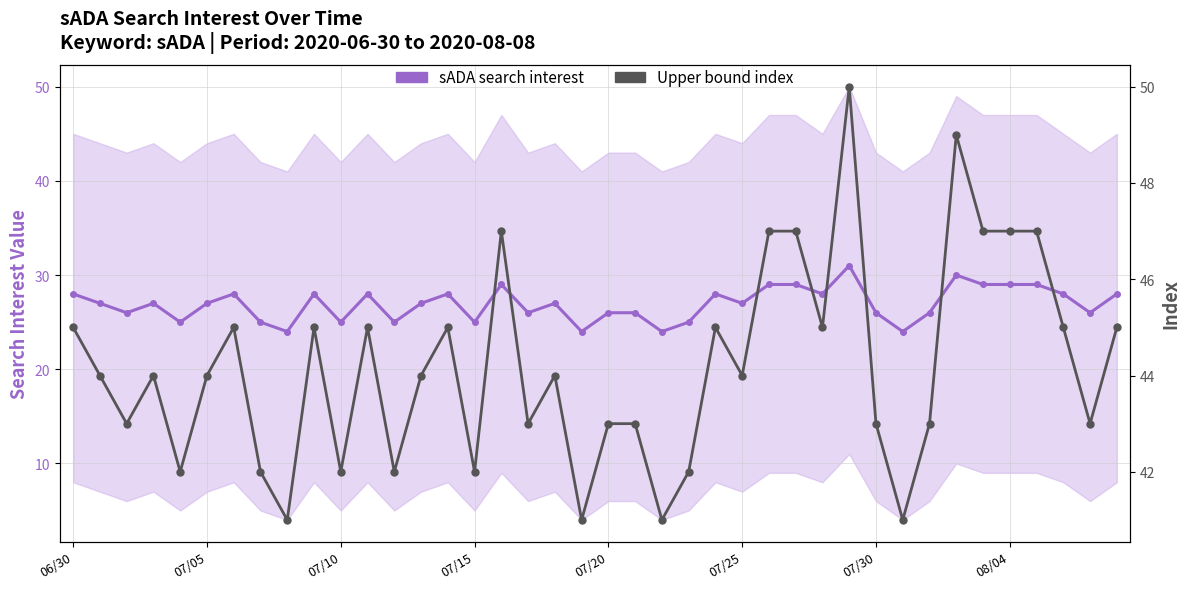

True or false: Upper bound index and sADA search interest cross at least once.

False